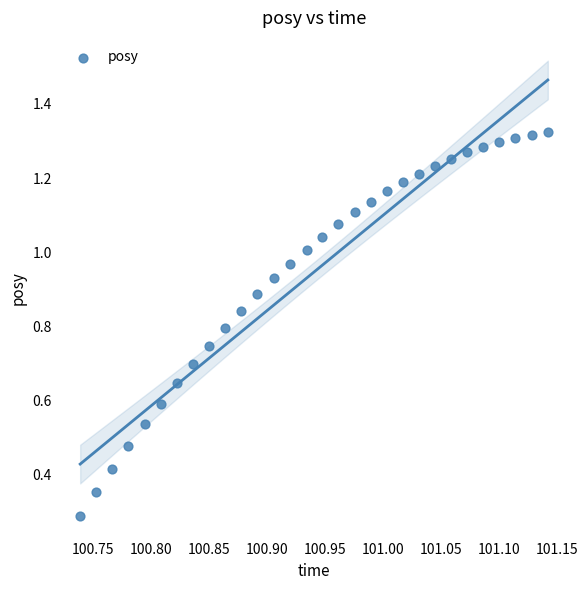

What Y value in the scatter plot is closest to 0?

0.3